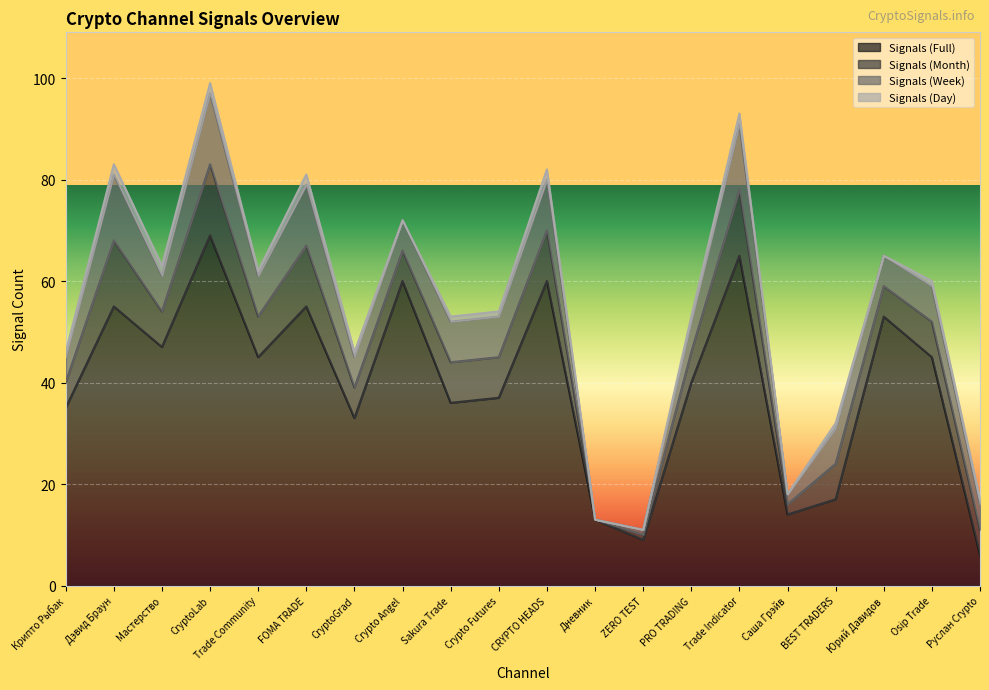

True or false: Signals_amount_week and Signals_amount_day intersect in this chart.

False